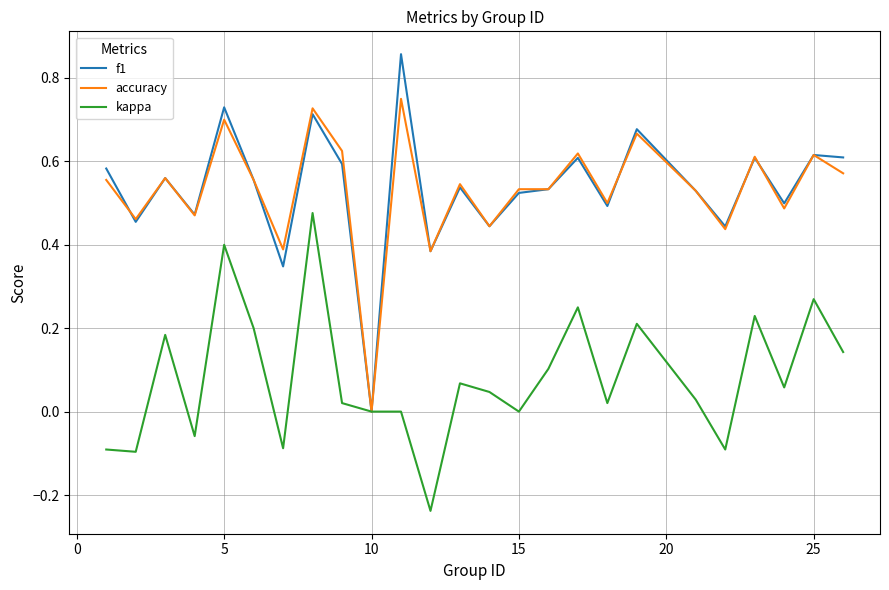

Which series has the largest range (max minus min)?

f1